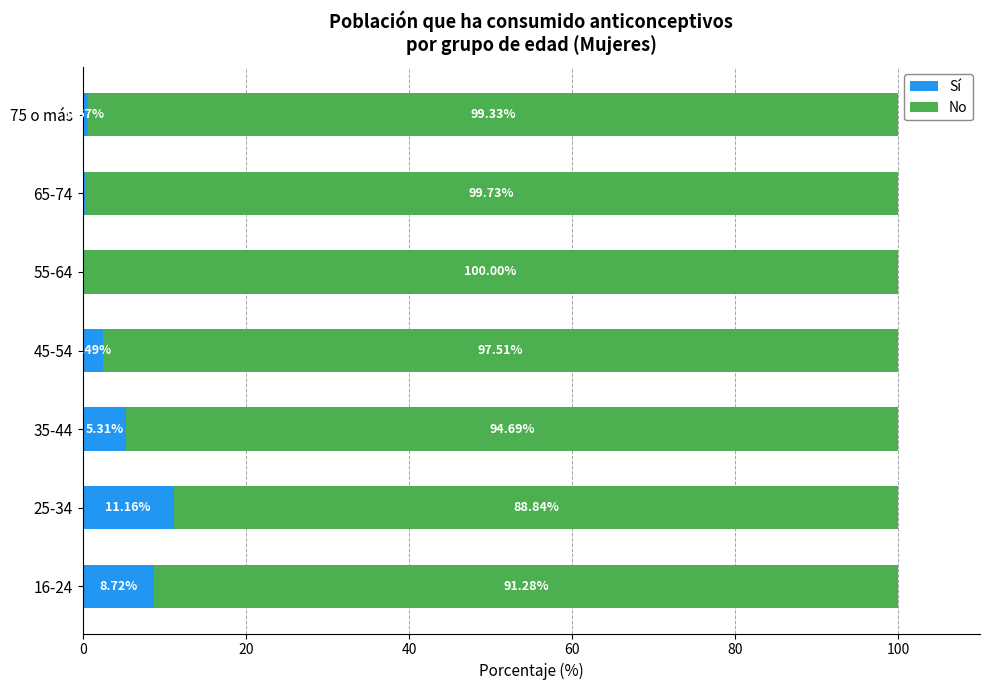

What is the total value across all series at 16-24?

100.0